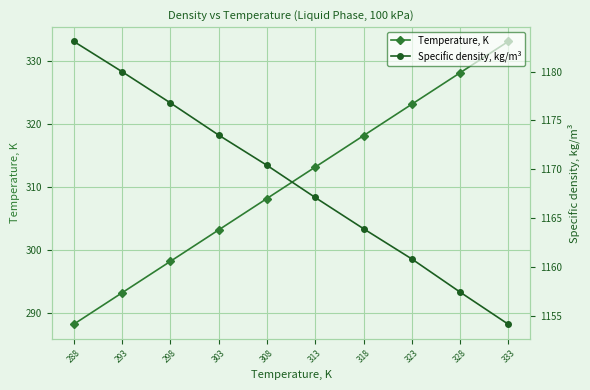

What is the highest value of the Specific density, kg/m³ series?

1183.1